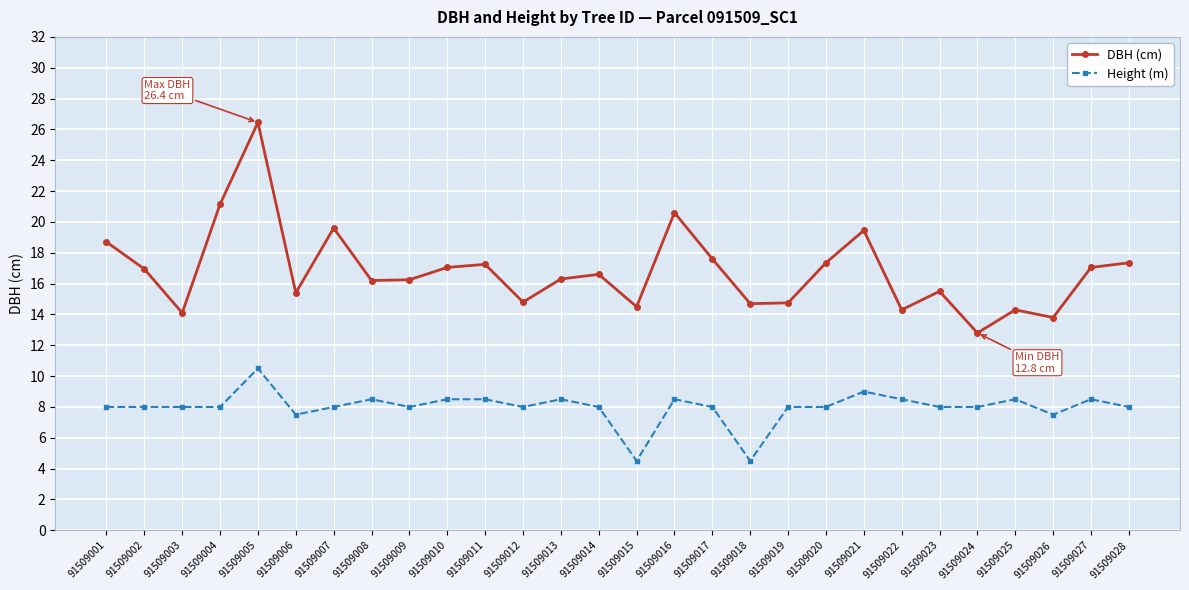

True or false: DBH (cm) and Height (m) intersect in this chart.

False